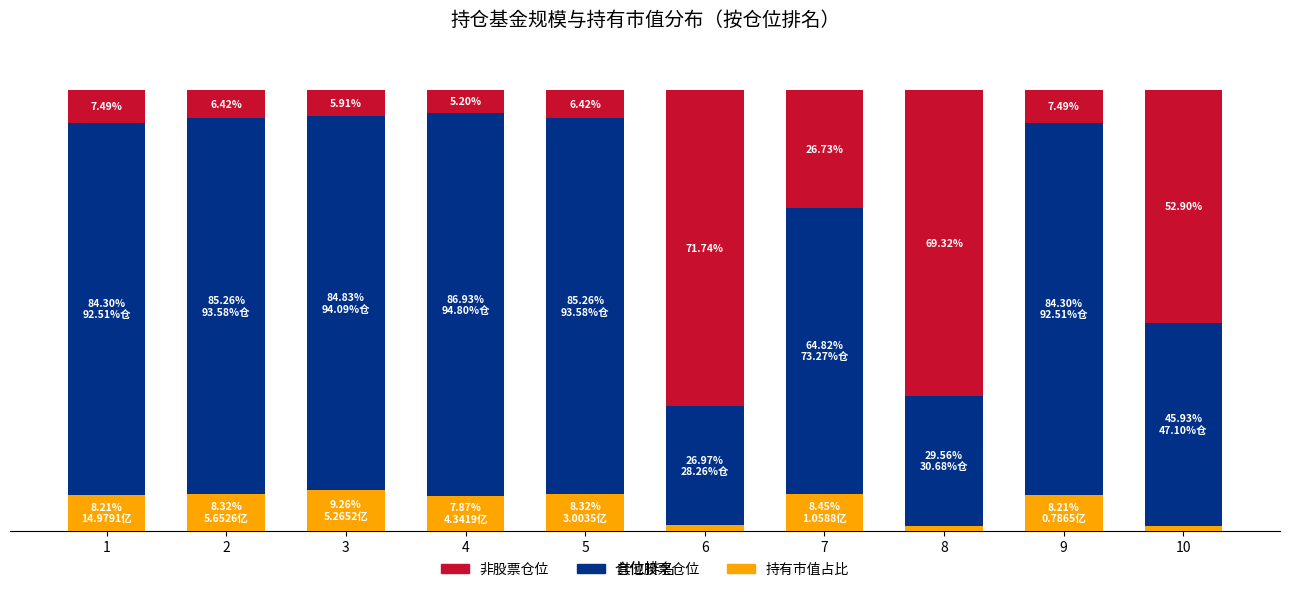

Between 10 and 8, which is larger?

10